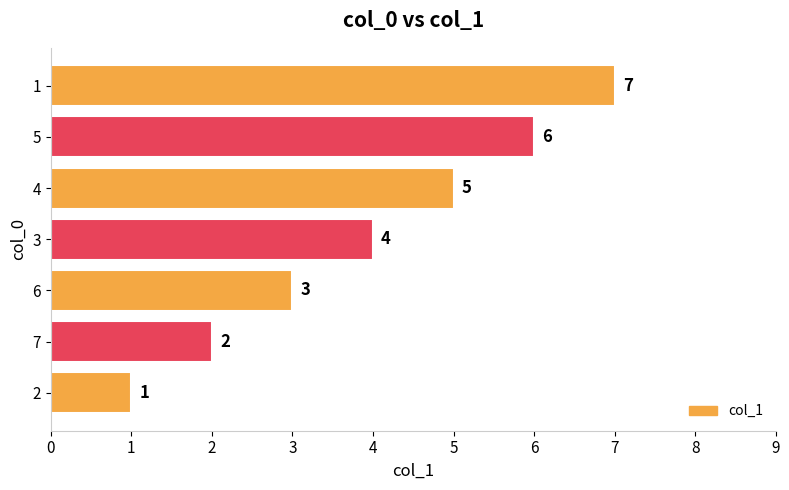

Is it true that the value at 3 is 1?

False